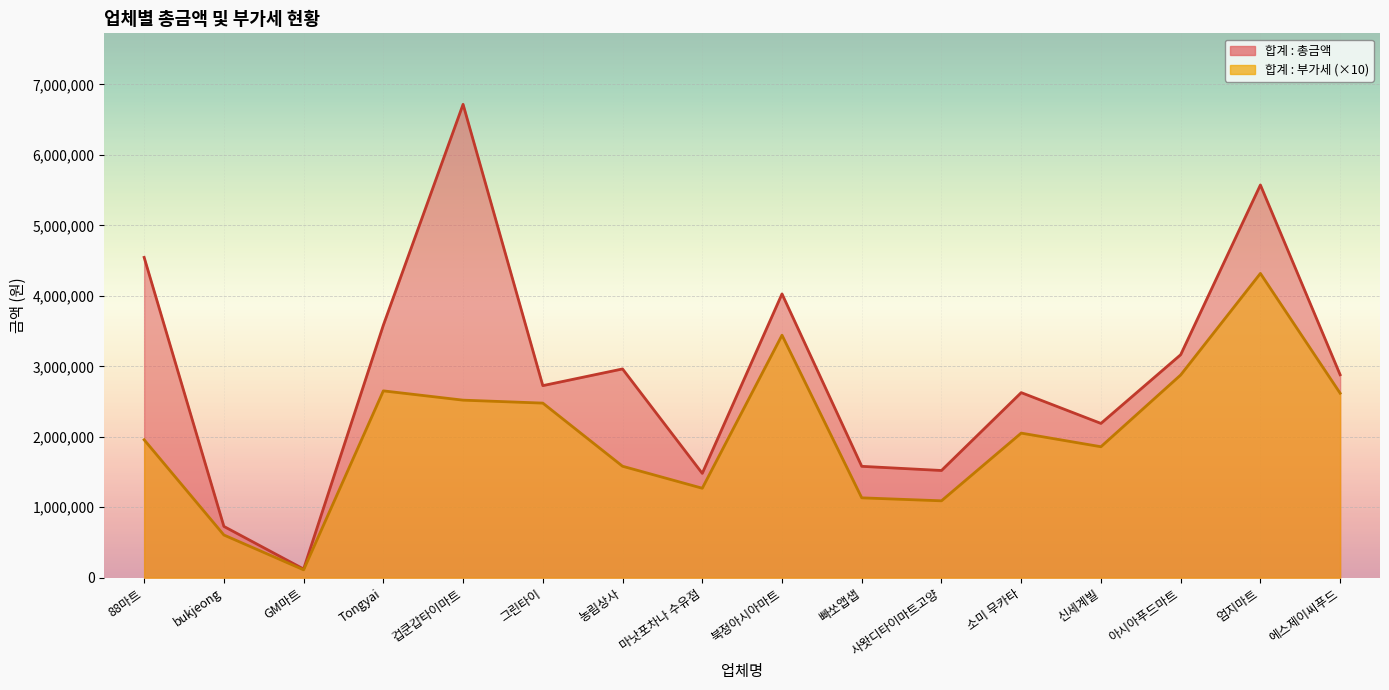

Reading left to right, extract all data points from this chart.

합계 : 총금액: 4545600	728100	123200	3583600	6717400	2725600	2962500	1480700	4027400	1580550	1521400	2626550	2189500	3164200	5573300	2880000
합계 : 부가세: 1957370	606090	112000	2651450	2519640	2477820	1581810	1269740	3441270	1133410	1091180	2051960	1858630	2876540	4317990	2618180